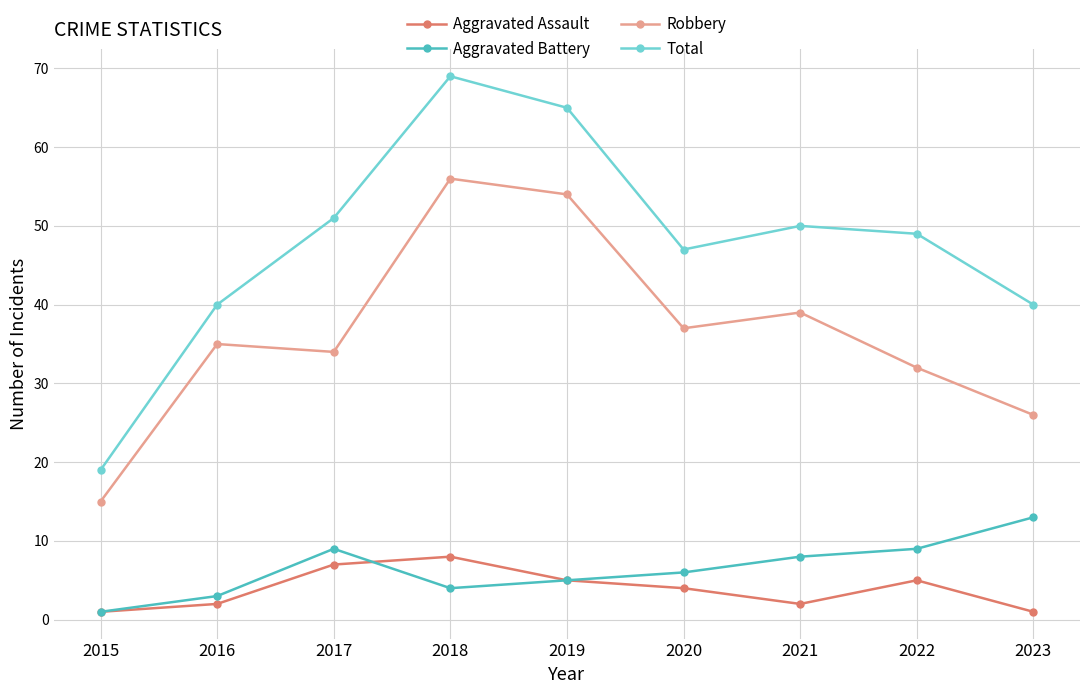

Rank the series by their maximum value, from lowest to highest.

Aggravated Assault, Aggravated Battery, Robbery, Total